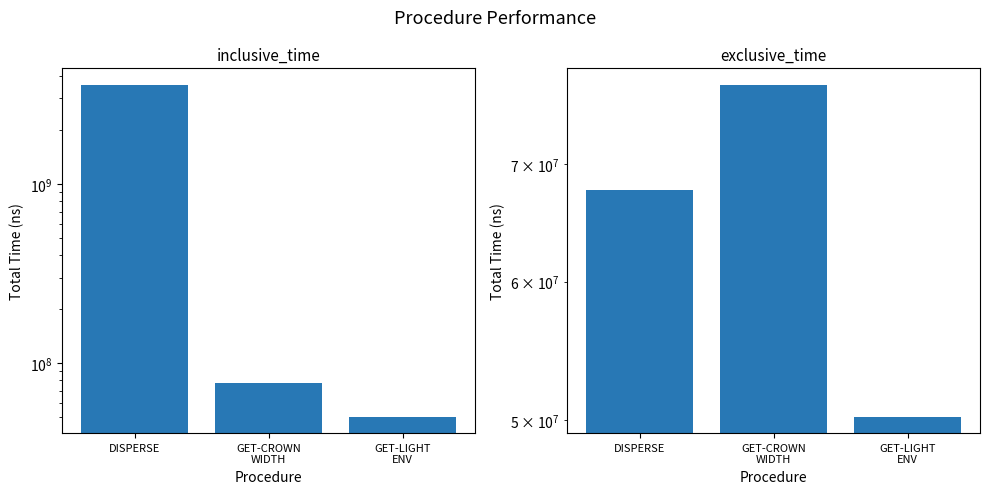

Are the bars grouped side by side (vs. stacked)?

Yes